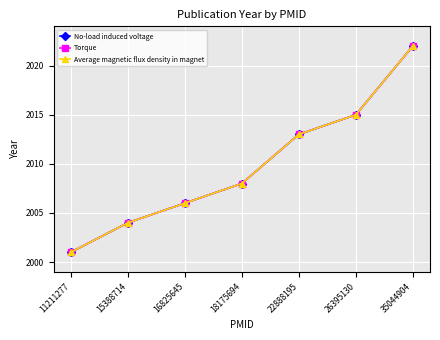

Reading right to left, list all the values displayed in this chart.

No-load induced voltage: 2022	2015	2013	2008	2006	2004	2001
Torque: 2022	2015	2013	2008	2006	2004	2001
Average magnetic flux density in magnet: 2022	2015	2013	2008	2006	2004	2001